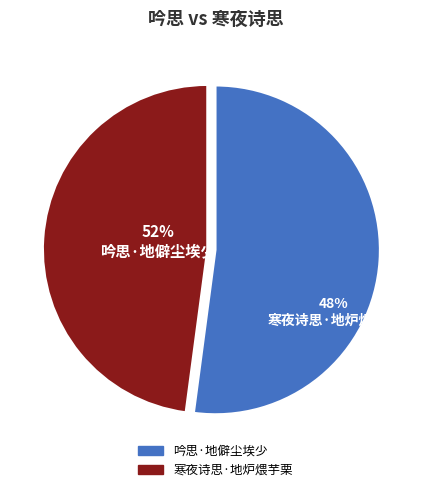

Is there a majority slice in this chart?

Yes